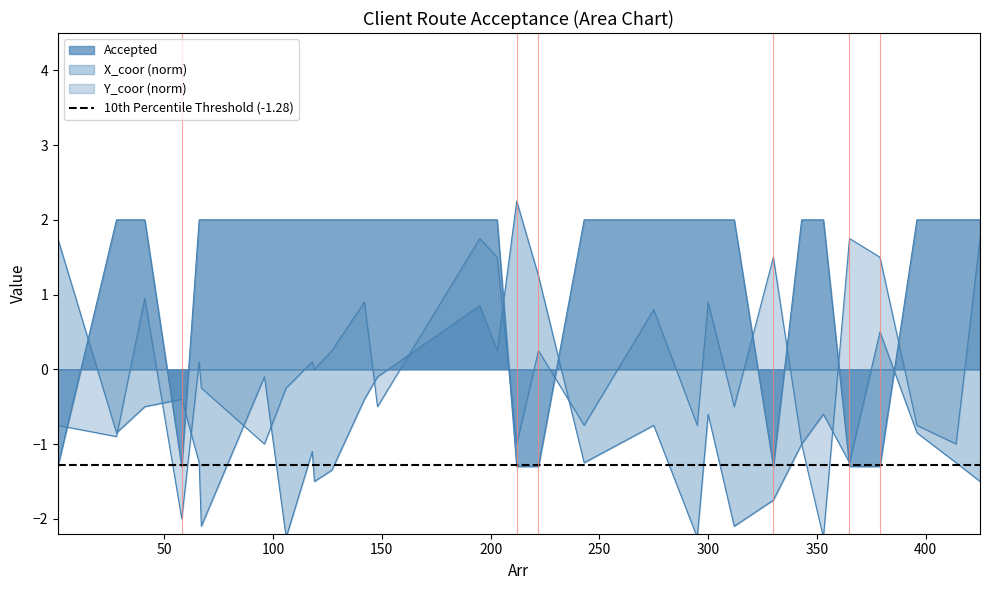

What value does the Accepted series have at 203?

2.0